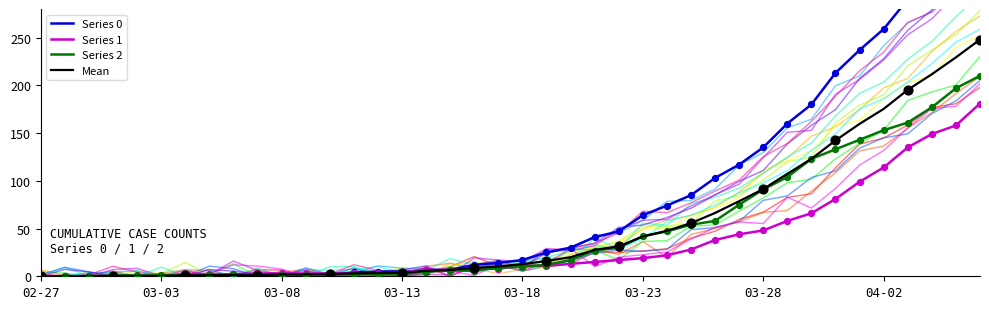

Which series has the largest Y range (max minus min)?

Series 0